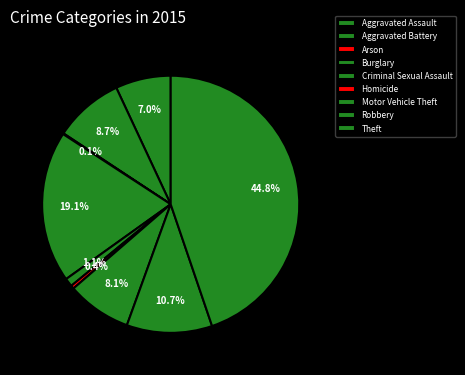

What is the ratio of the value at Robbery to the value at Motor Vehicle Theft?

1.3